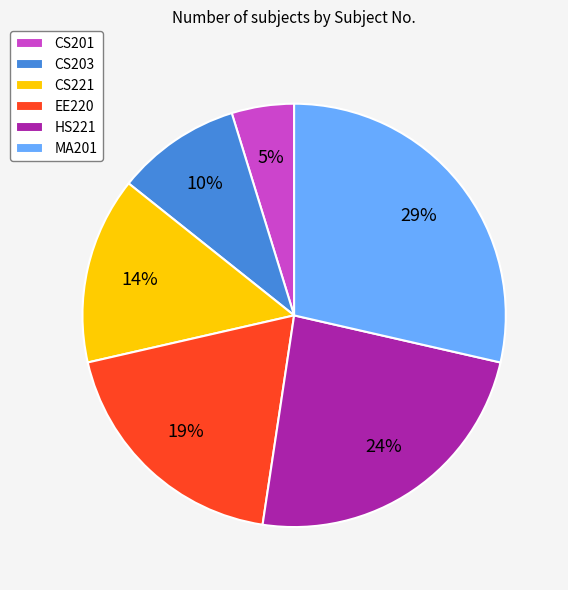

To the nearest percent, what is the difference between the largest and smallest slice percentages?

24%